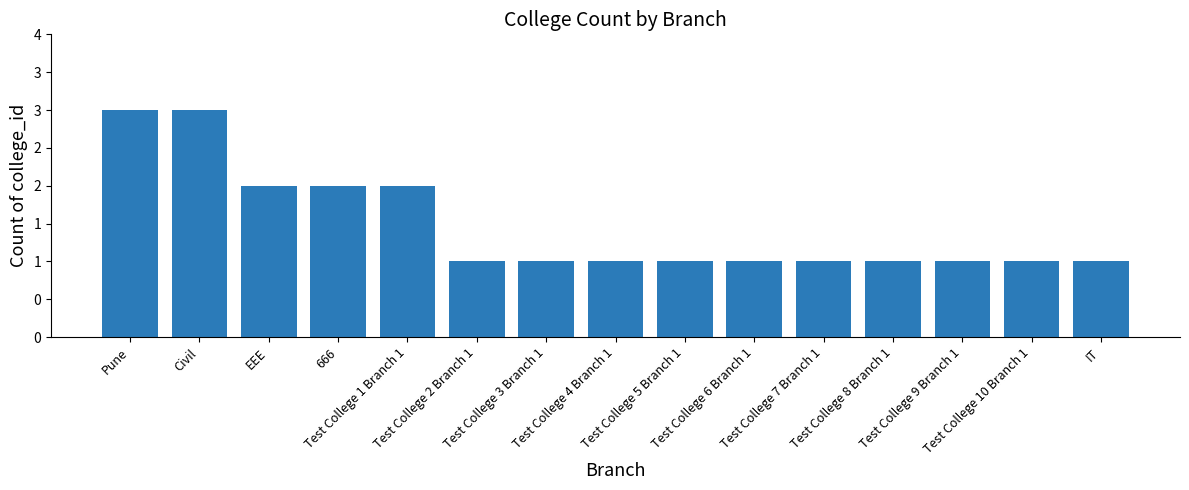

Are the bars horizontal?

No